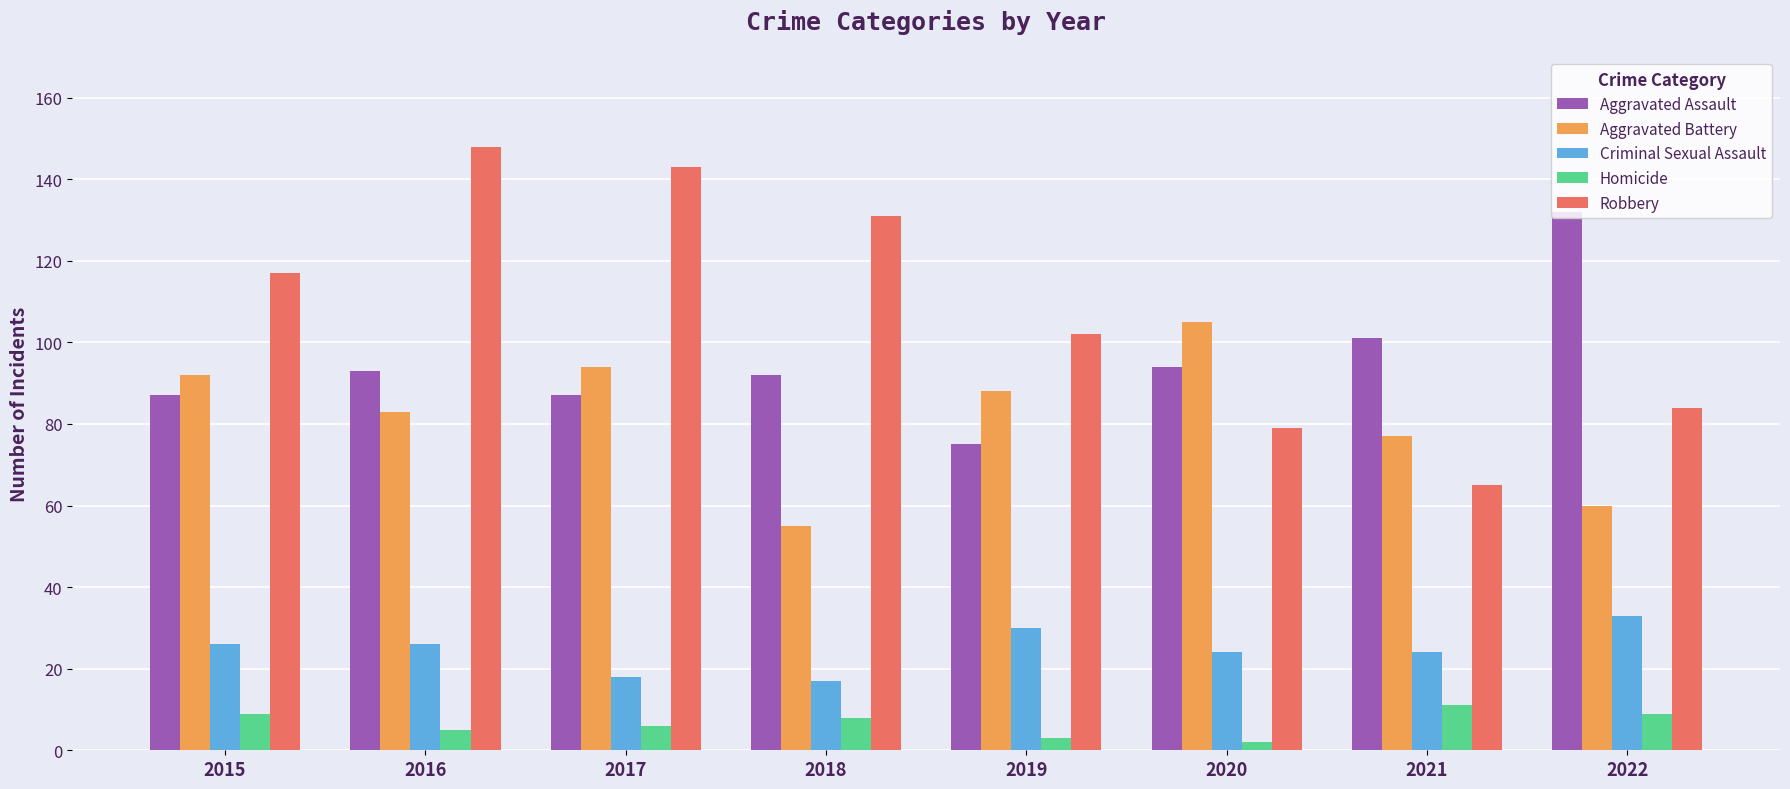

Reading left to right, transcribe all the data shown in this chart.

Aggravated Assault: 2015=87	2016=93	2017=87	2018=92	2019=75	2020=94	2021=101	2022=132
Aggravated Battery: 2015=92	2016=83	2017=94	2018=55	2019=88	2020=105	2021=77	2022=60
Criminal Sexual Assault: 2015=26	2016=26	2017=18	2018=17	2019=30	2020=24	2021=24	2022=33
Homicide: 2015=9	2016=5	2017=6	2018=8	2019=3	2020=2	2021=11	2022=9
Robbery: 2015=117	2016=148	2017=143	2018=131	2019=102	2020=79	2021=65	2022=84